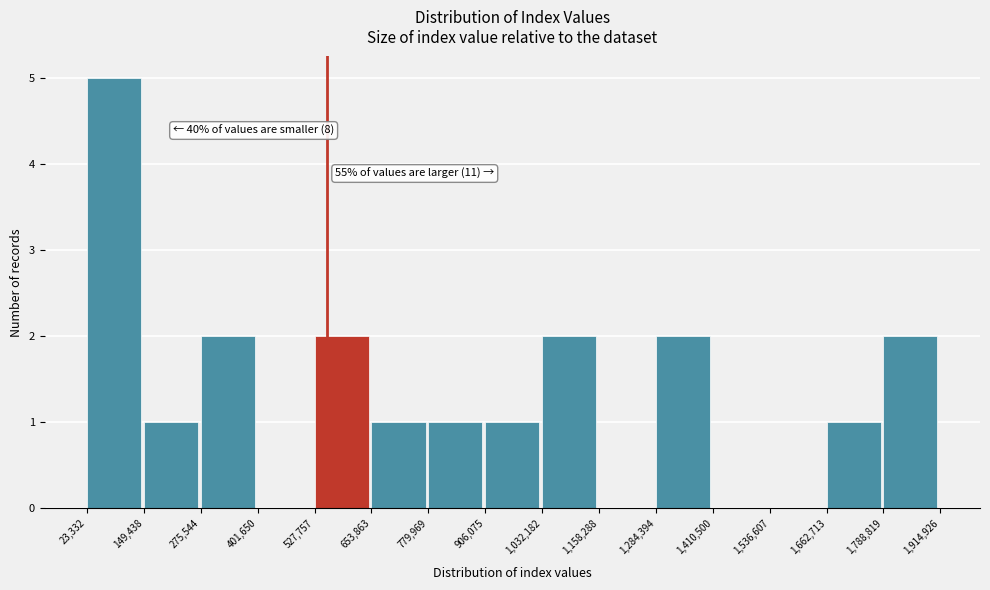

Which range on the x-axis has the tallest bar?

23,332 to 149,438